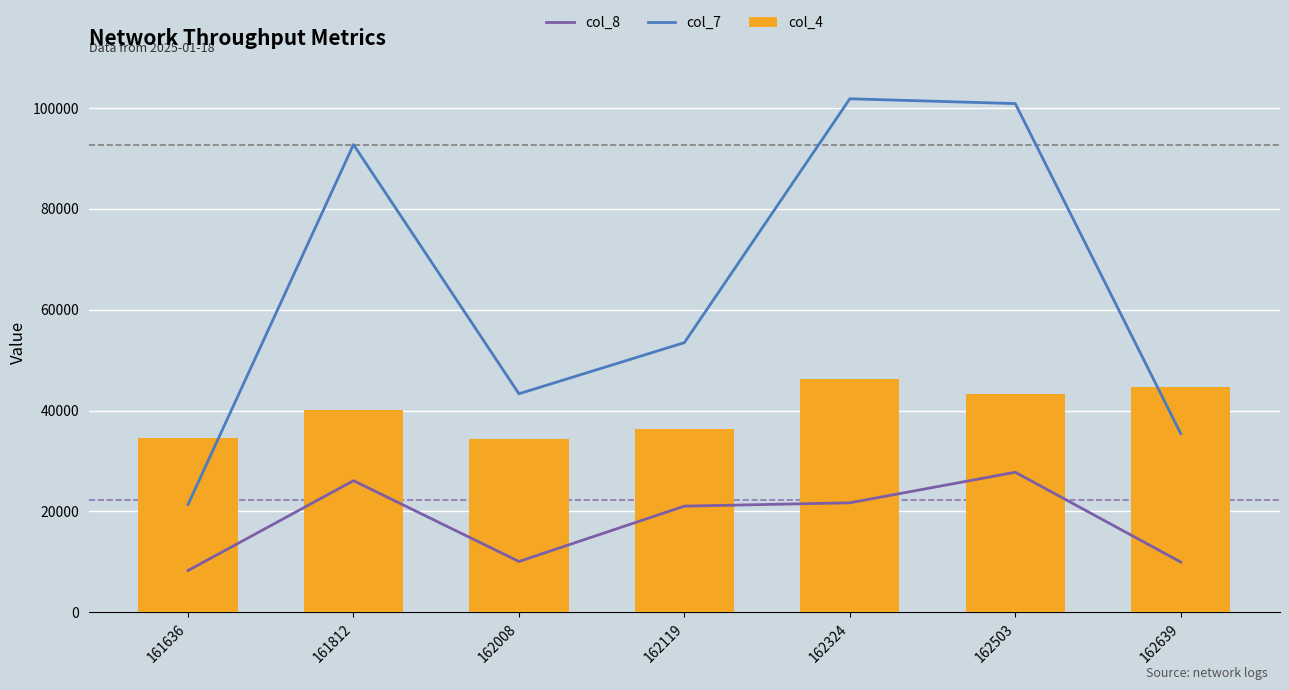

At 162503, list the series in order from largest to smallest.

col_7, col_4, col_8